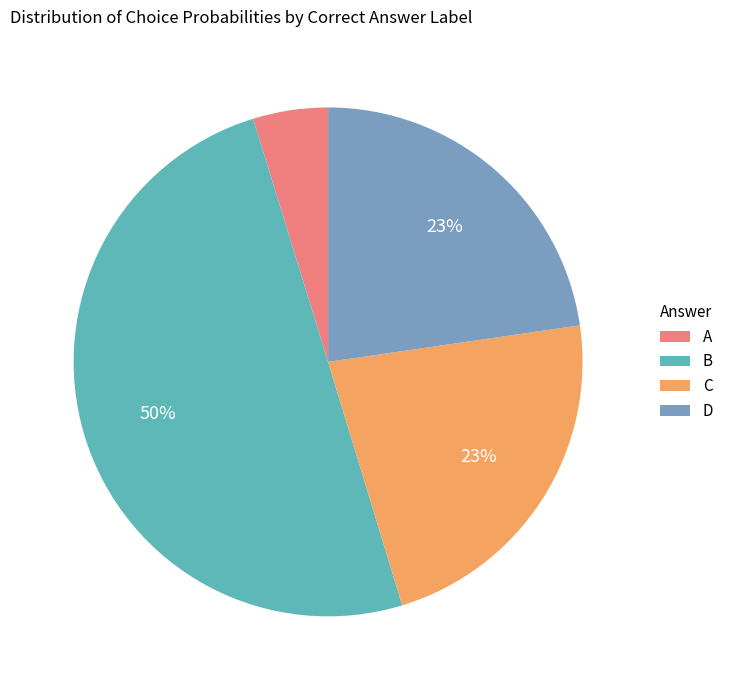

Which slice is the largest?

B